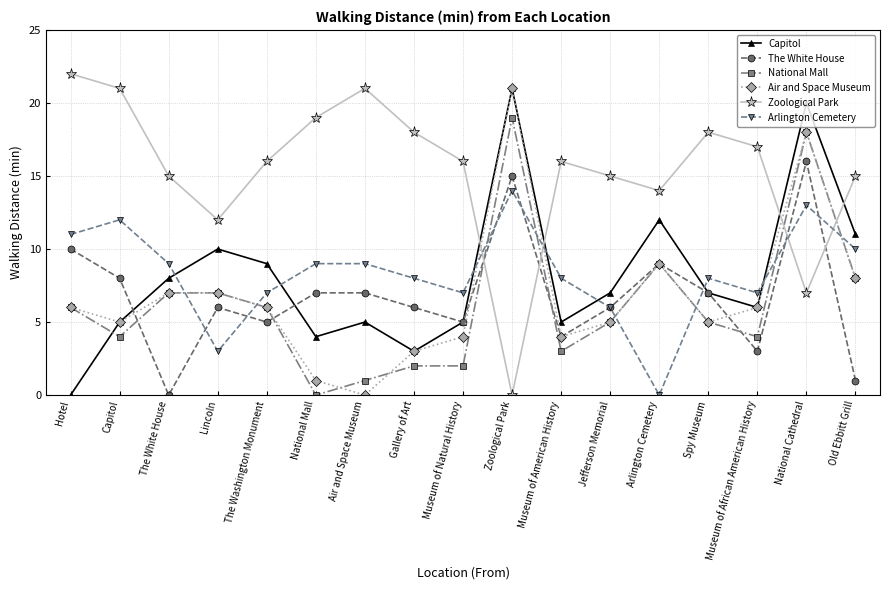

Which category has the highest value across all series?

Hotel